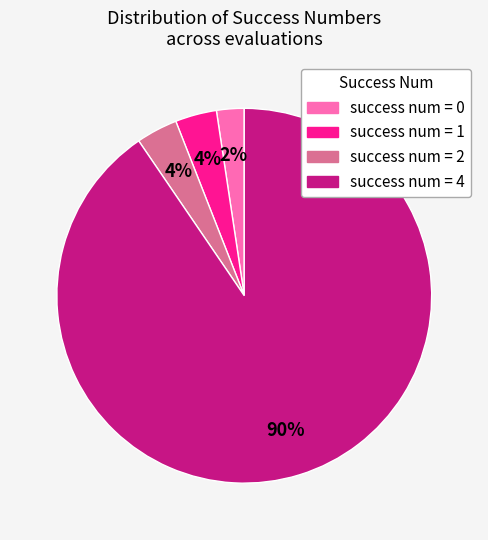

Does any single category account for the majority?

Yes